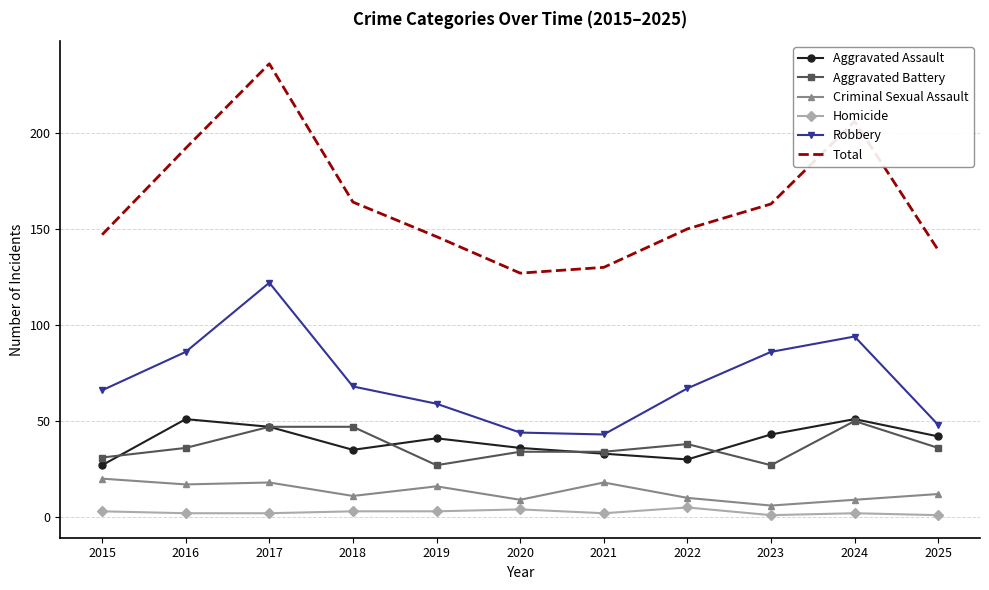

What is the greatest value displayed?

236